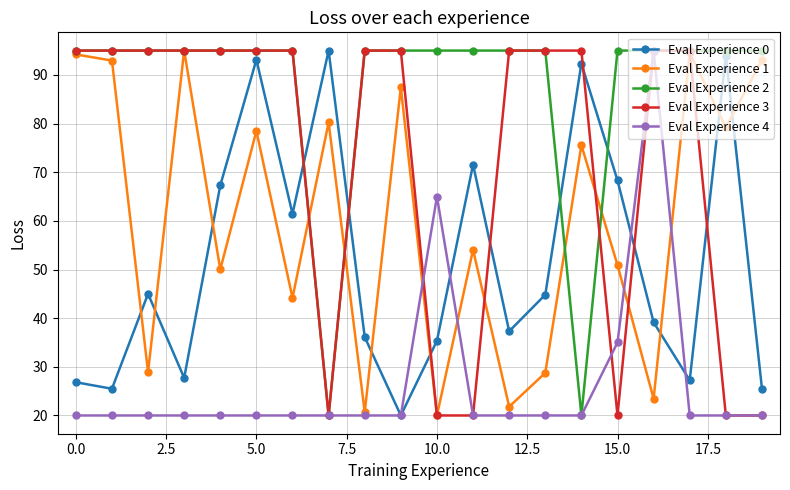

Which series has the largest total across all categories?

Eval Experience 2